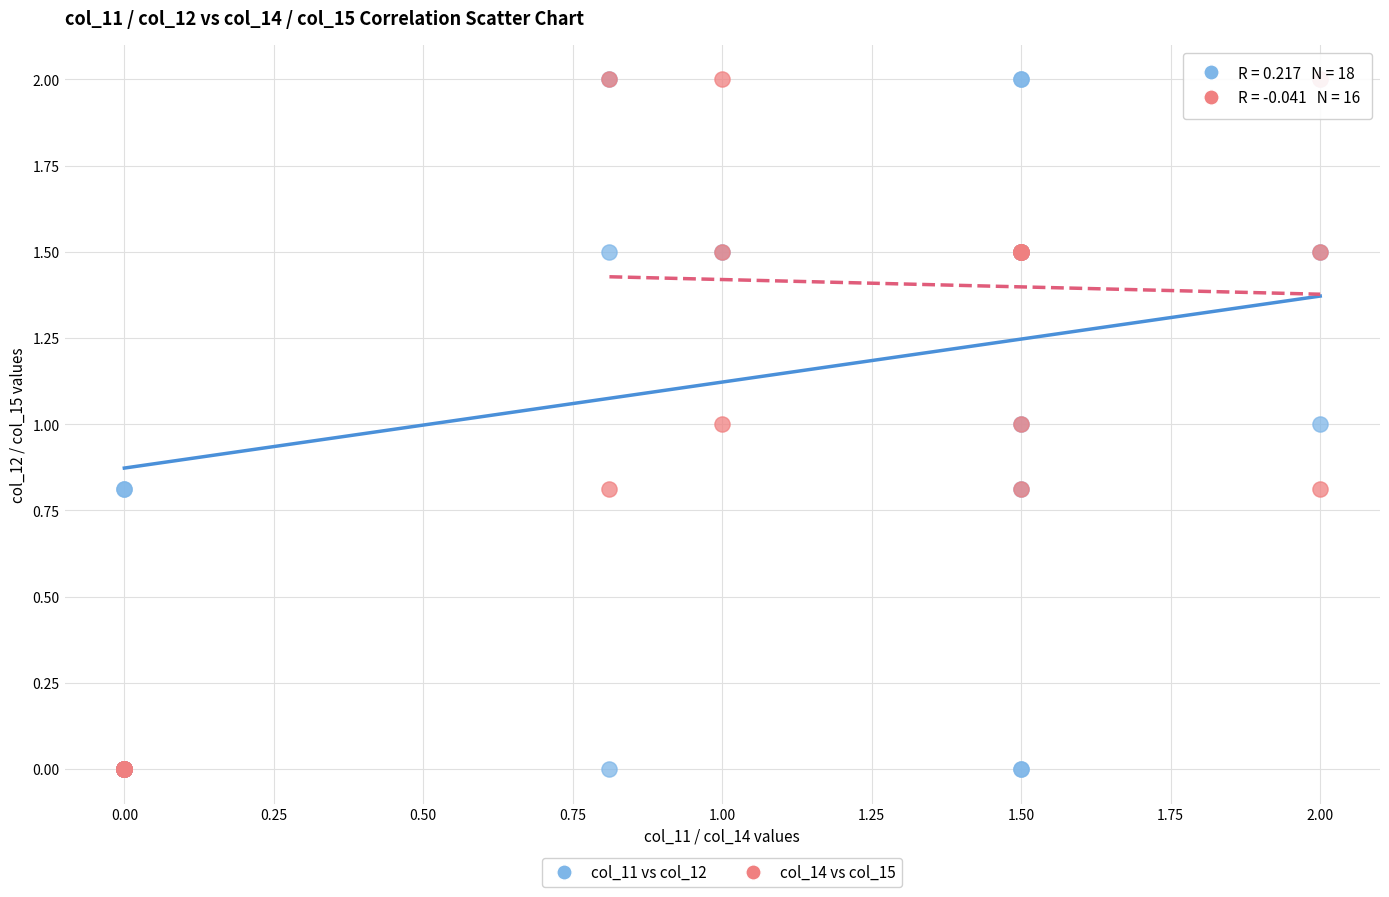

What are all the series names shown in the legend?

col_11 vs col_12, col_14 vs col_15